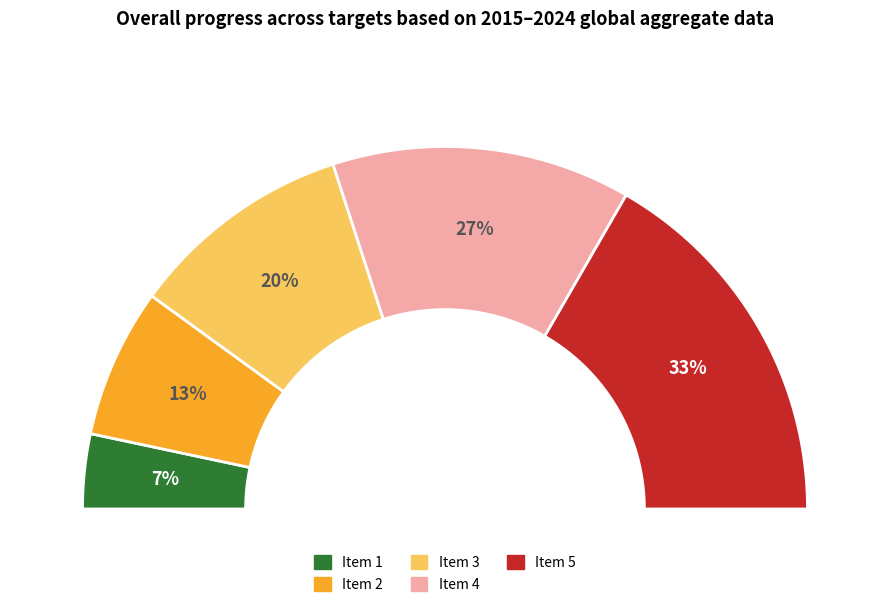

Combined, what portion of the pie is Item 4 and Item 5?

60.0%